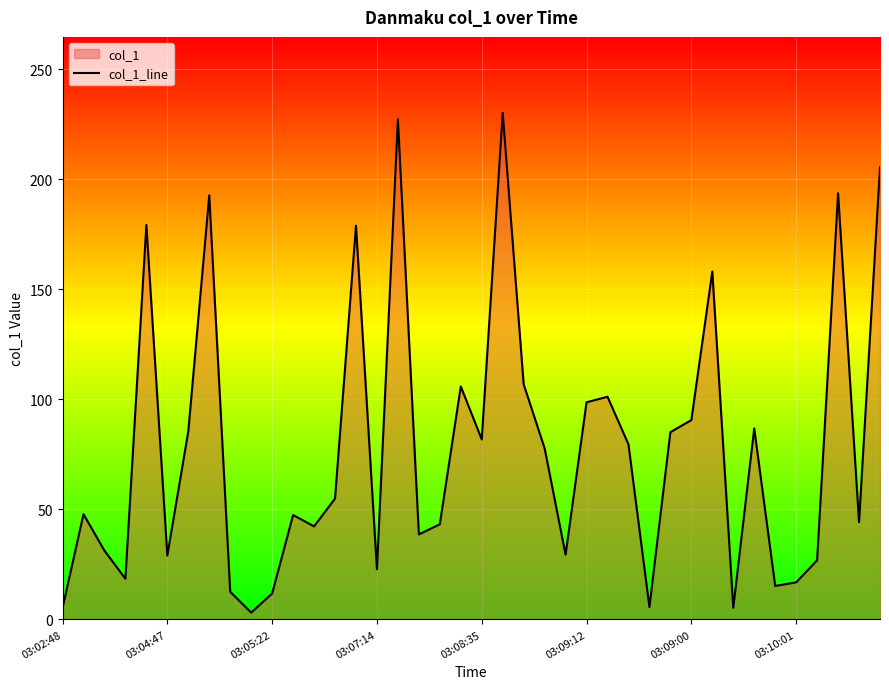

How many distinct data groups are displayed?

1